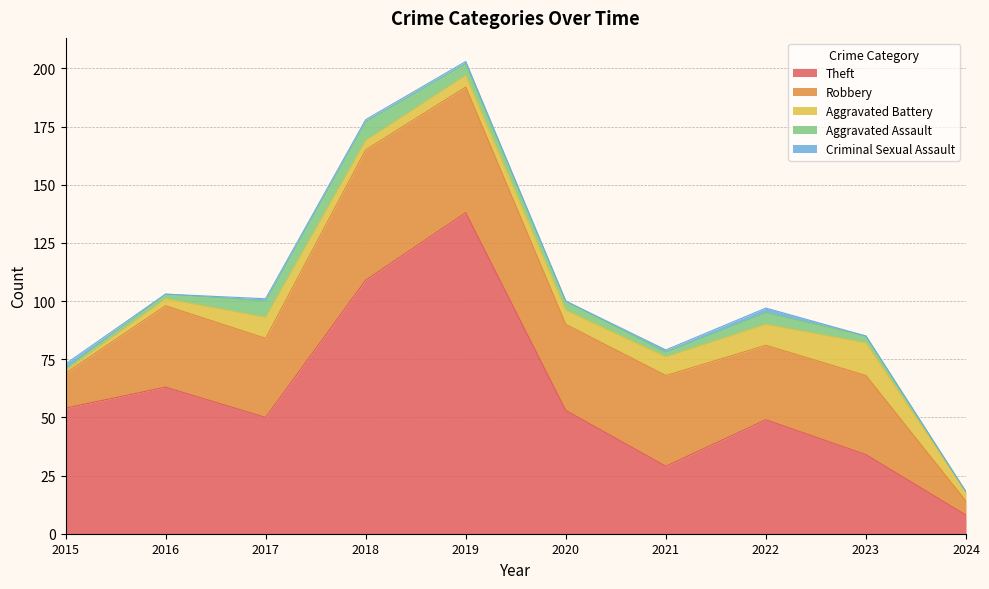

Does the chart display data point markers on the line(s)?

No